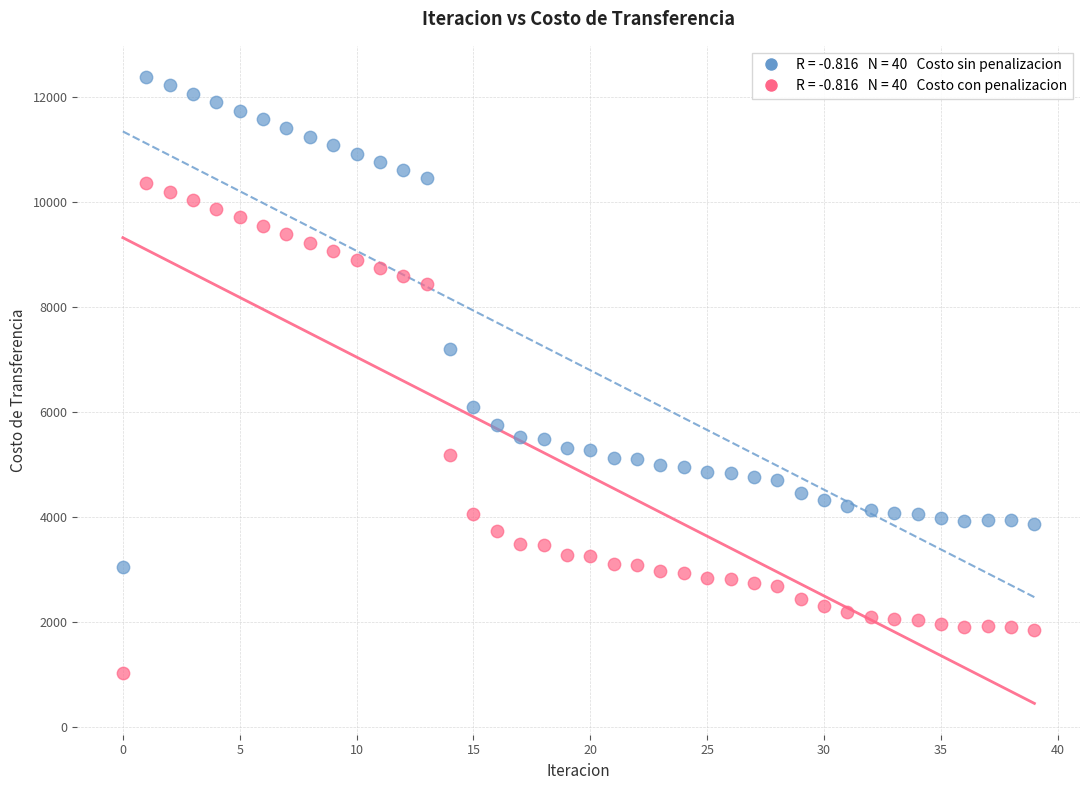

Across all data points, what is the range of Y values (max minus min)?

11343.0